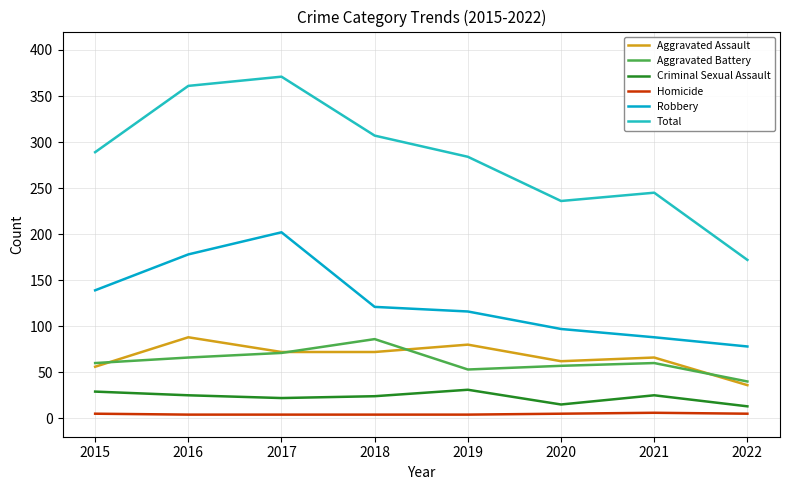

Does the chart have visible grid lines?

Yes